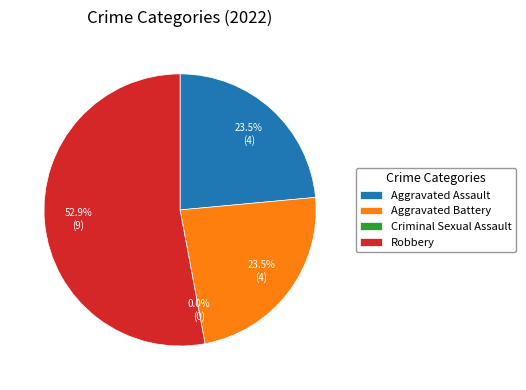

What is the largest slice in the pie chart?

Robbery